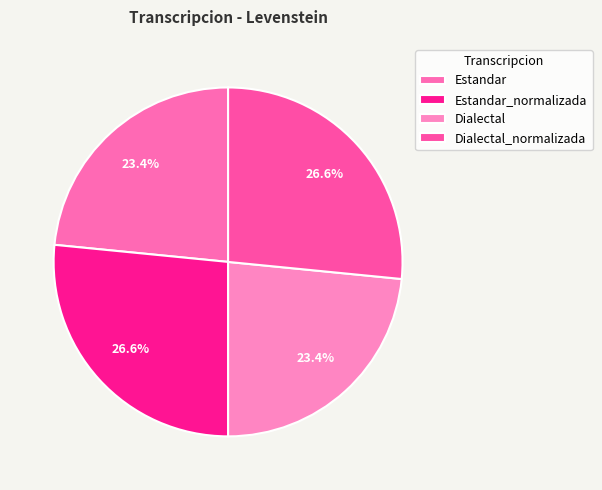

Which category has the biggest portion of the pie?

Estandar_normalizada